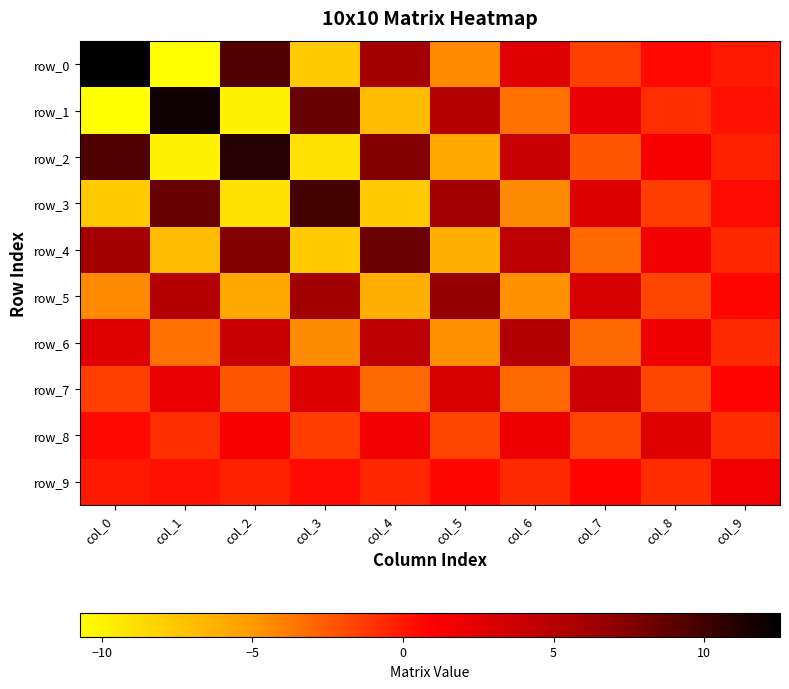

What is the difference between the second highest and minimum values in the row_2 series?

19.4